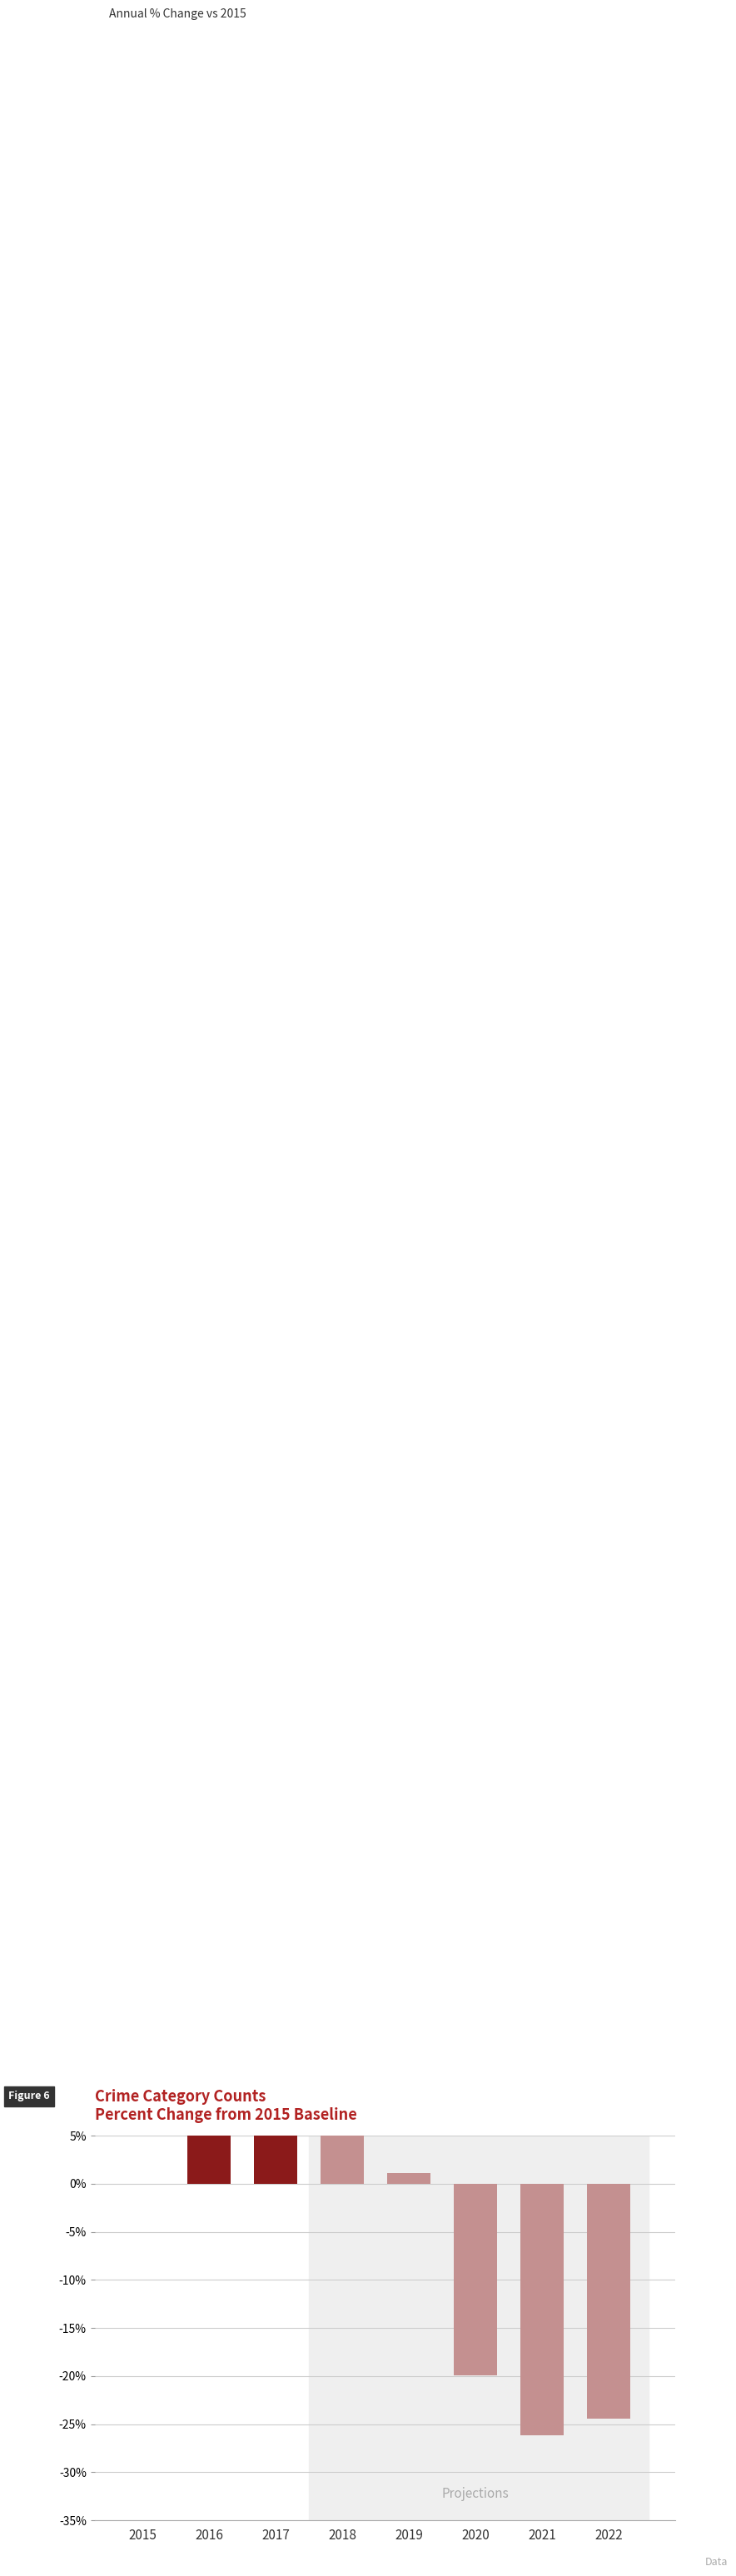

How many series are shown in this chart?

1